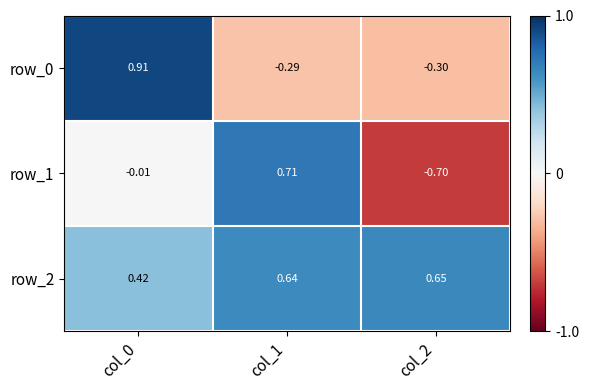

How many data points in row_0 are less than 0?

2